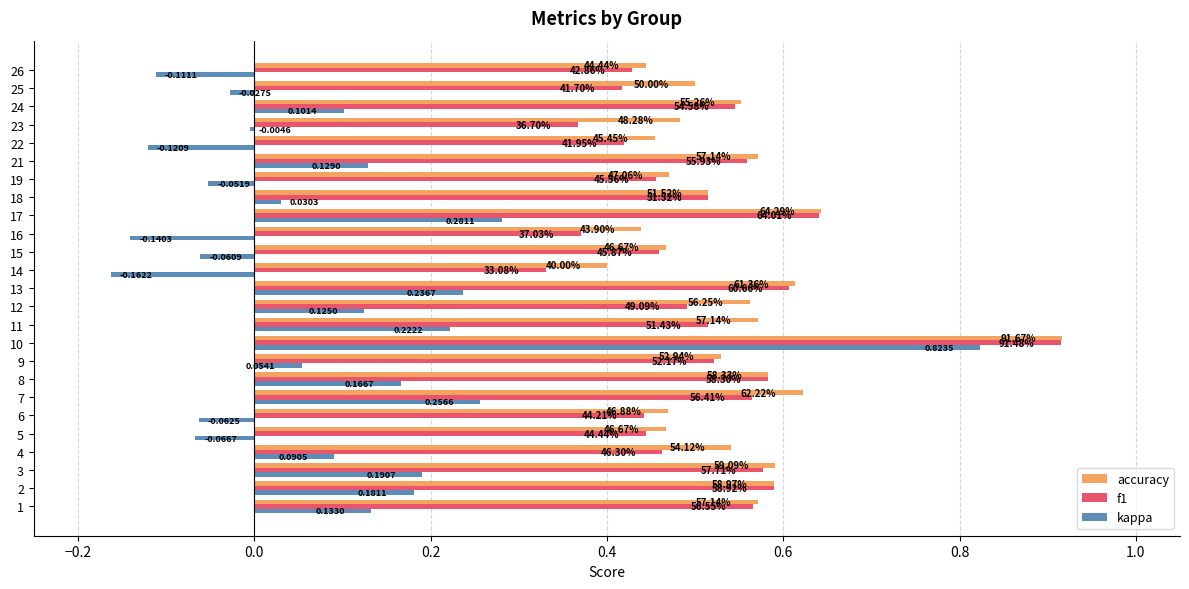

Rank the series by their maximum value, from lowest to highest.

kappa, f1, accuracy